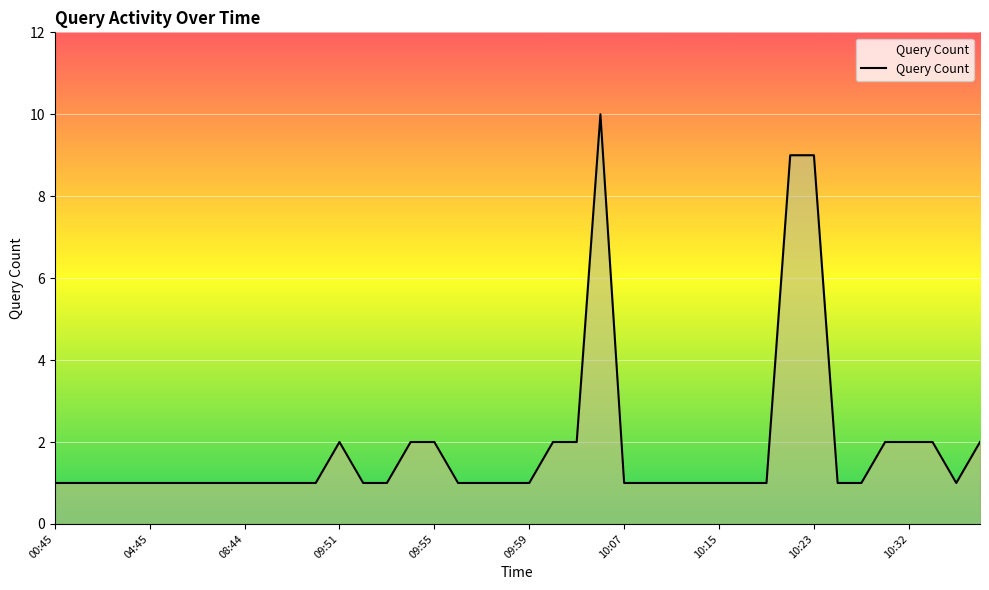

What is the difference between the maximum and minimum values?

9